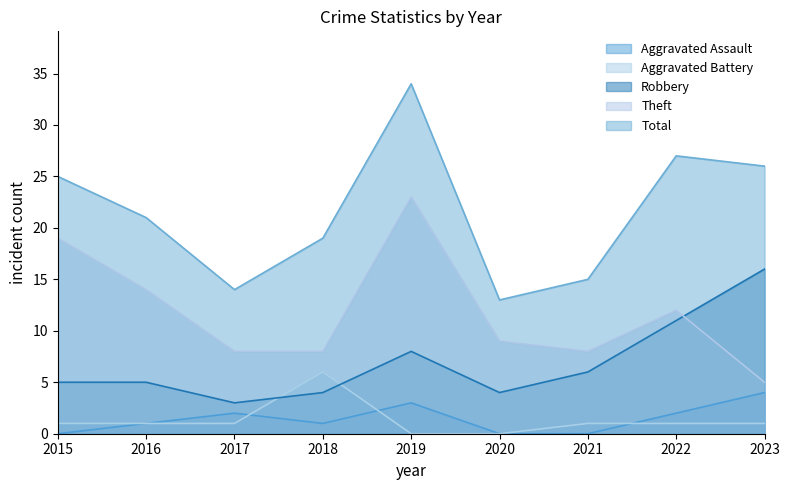

What is the value of the Theft point at the 3rd from the left?

8